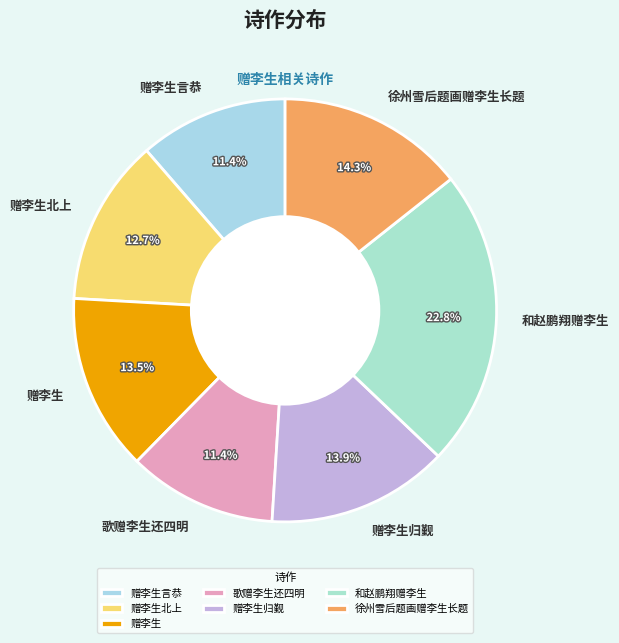

What is the ratio of the value at 赠李生归觐 to the value at 赠李生北上?

1.1